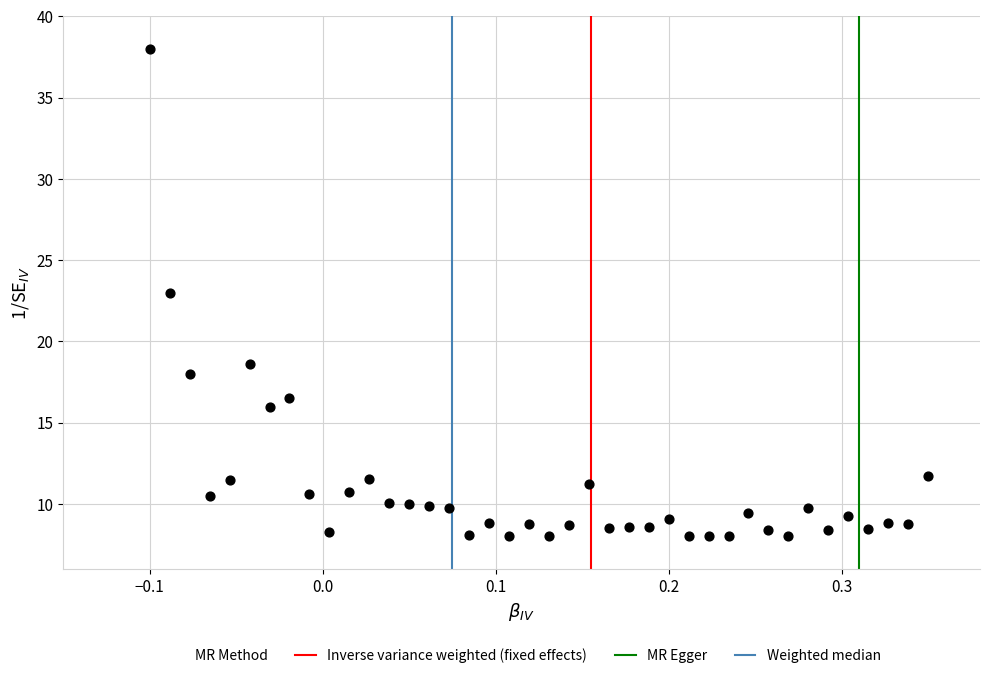

What is the range of X values (max minus min)?

0.4